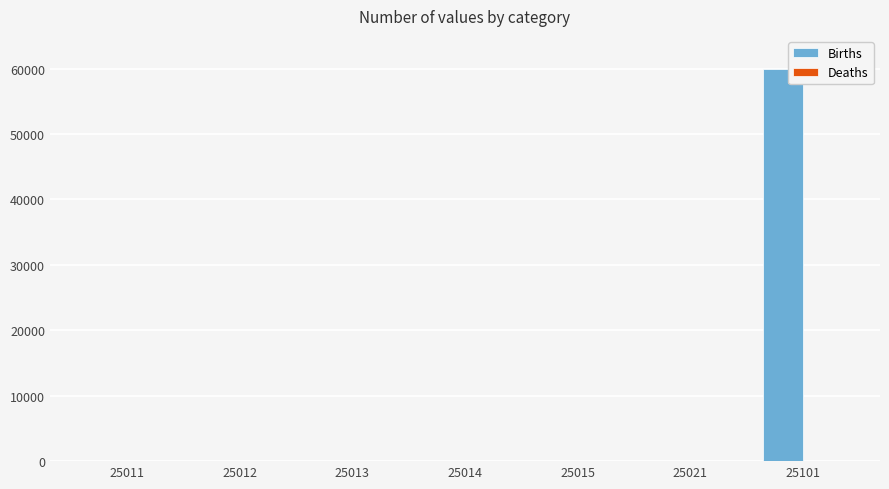

The Births series shows 1 at 25012. True or false?

True